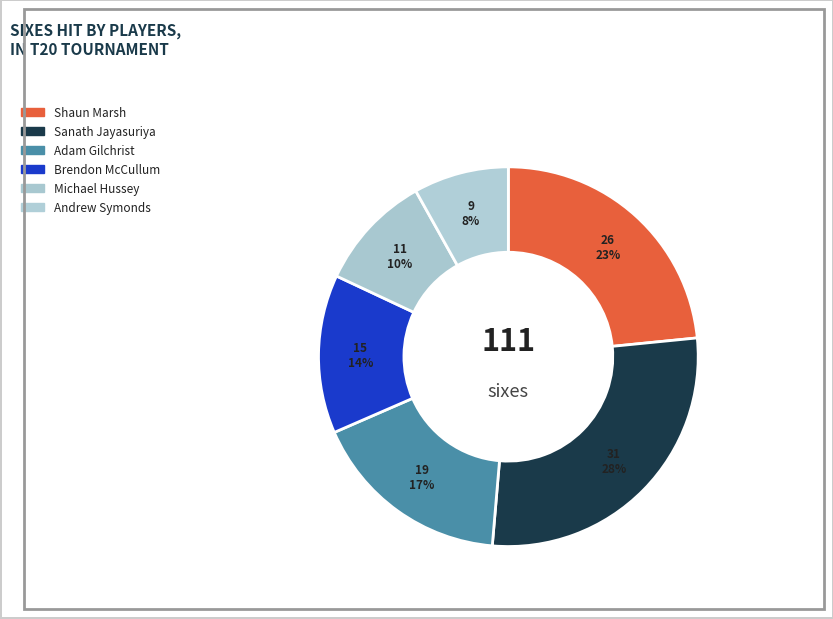

Do Shaun Marsh and Andrew Symonds together represent more than half of the pie?

No